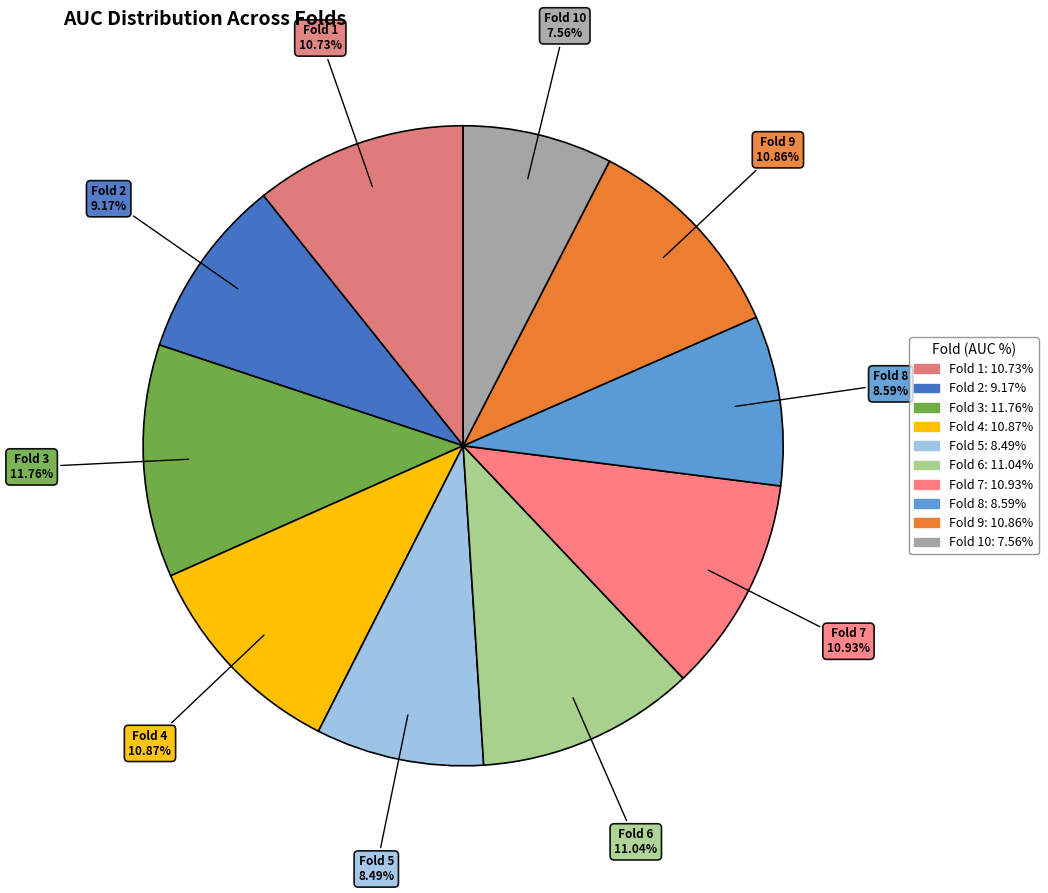

To the nearest percent, what is the average slice percentage?

10%